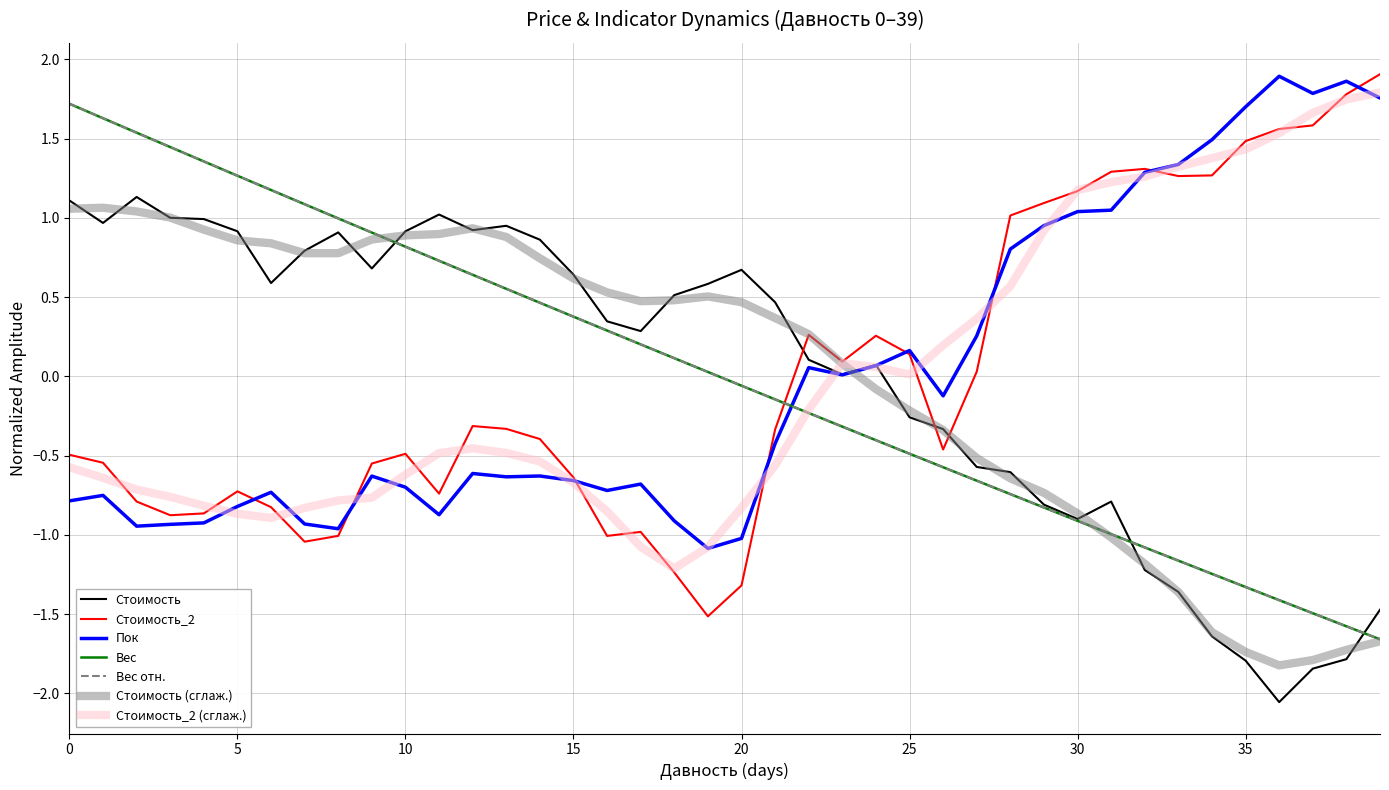

True or false: Стоимость has more than 0 interior local peaks.

True